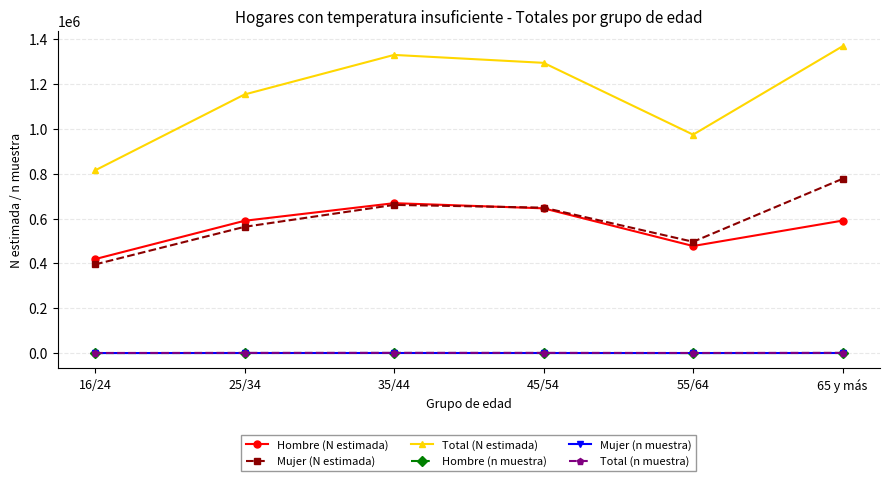

Does the chart have visible grid lines?

Yes